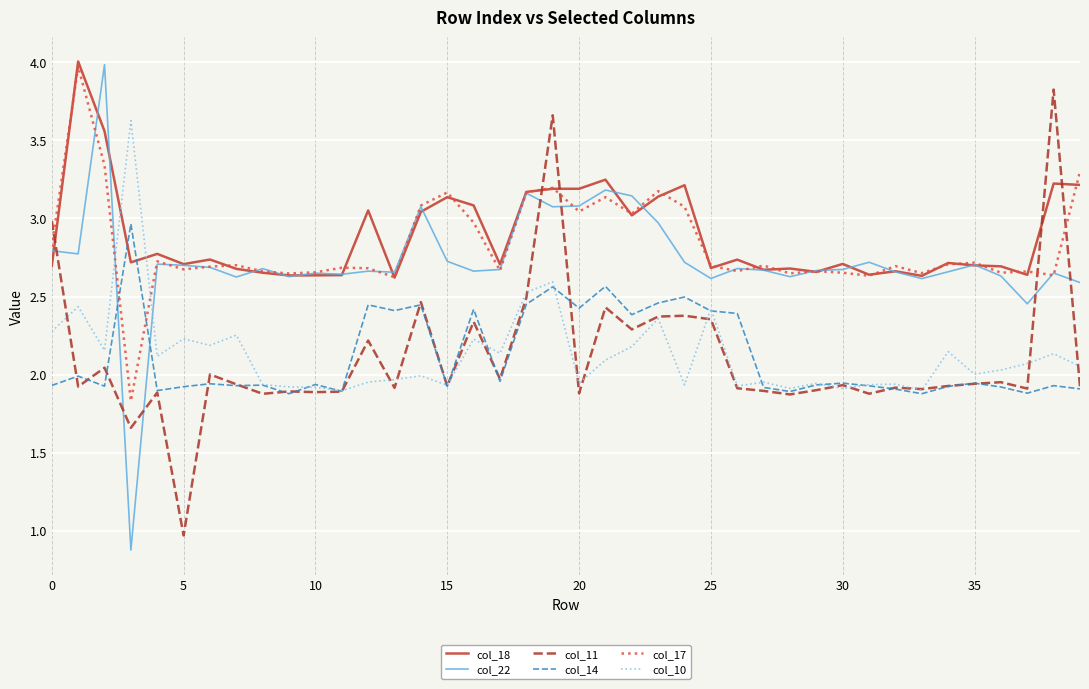

At how many categories does at least one series exceed 2?

40